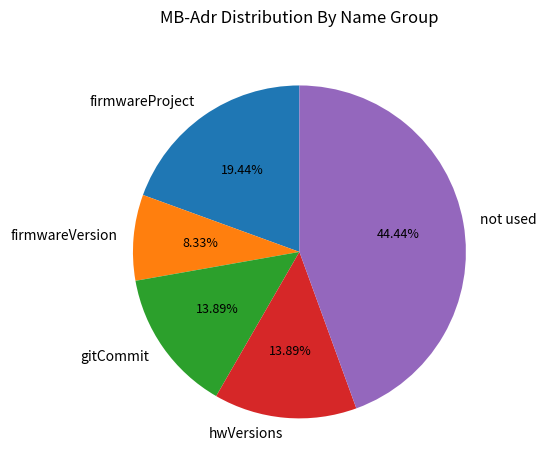

Between firmwareProject and firmwareVersion, which is larger?

firmwareProject